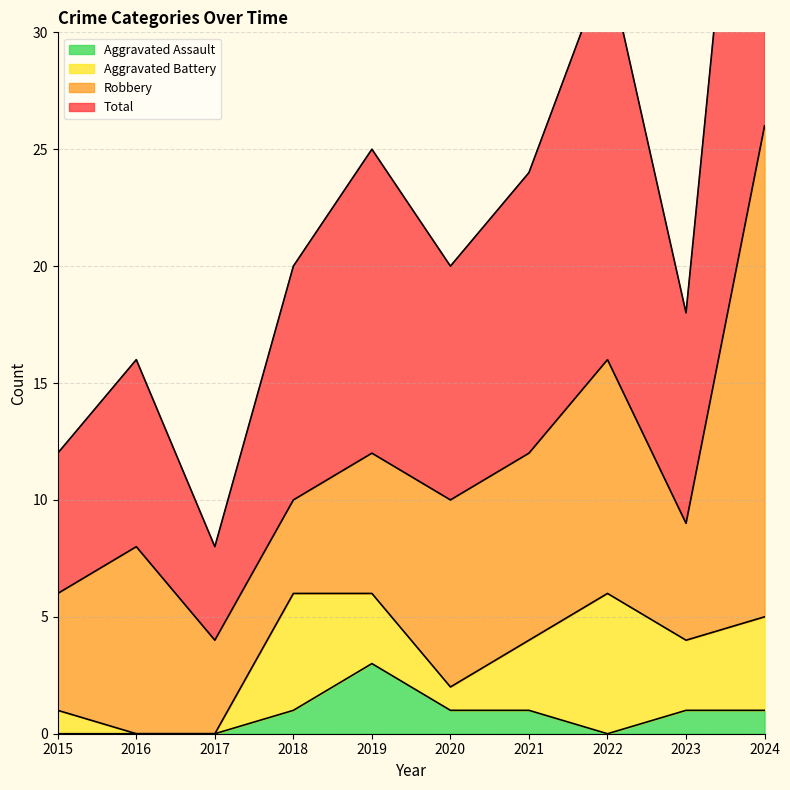

What is the highest value of the Aggravated Assault series?

3